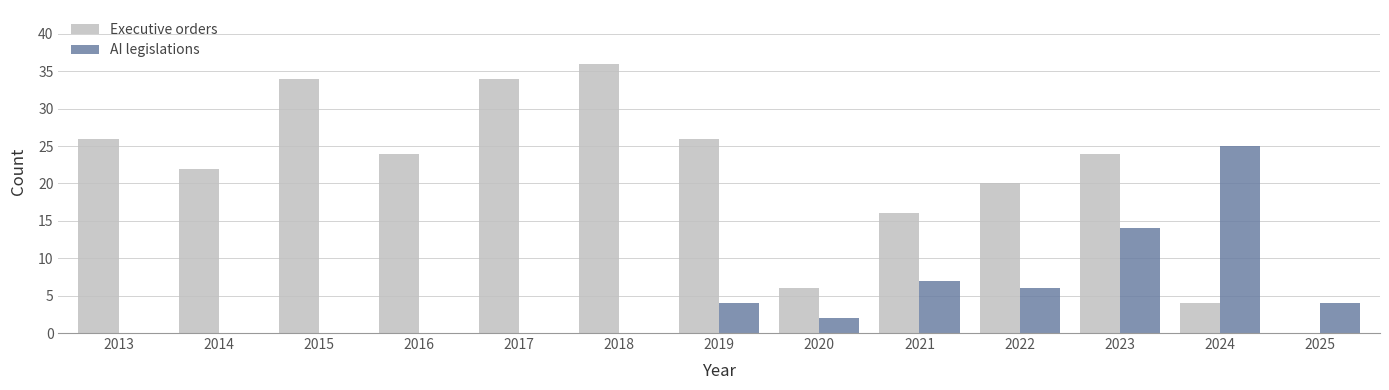

Which series has the largest total across all categories?

Executive orders